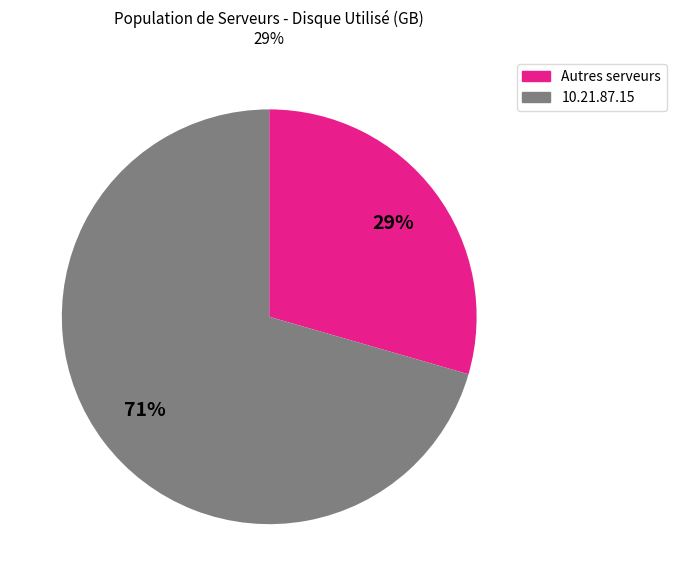

Is there any slice that represents more than half of the pie?

Yes